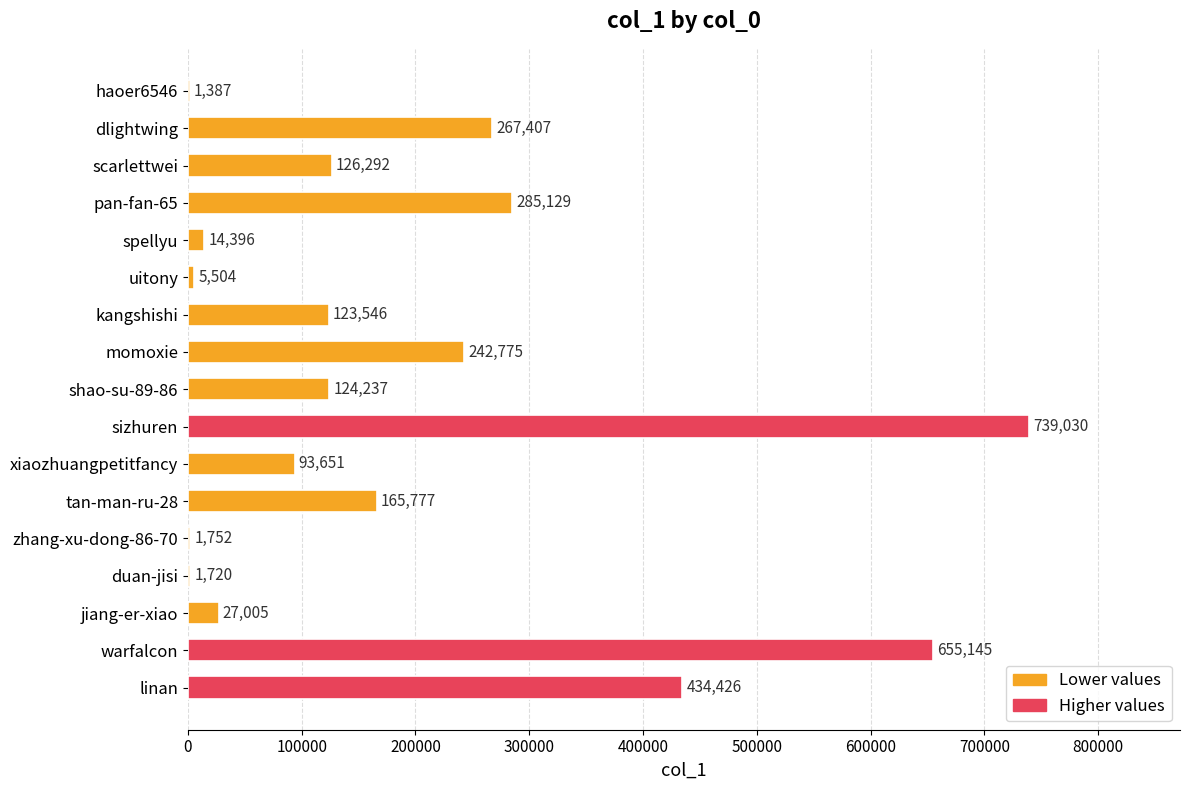

Read the value at kangshishi.

123546